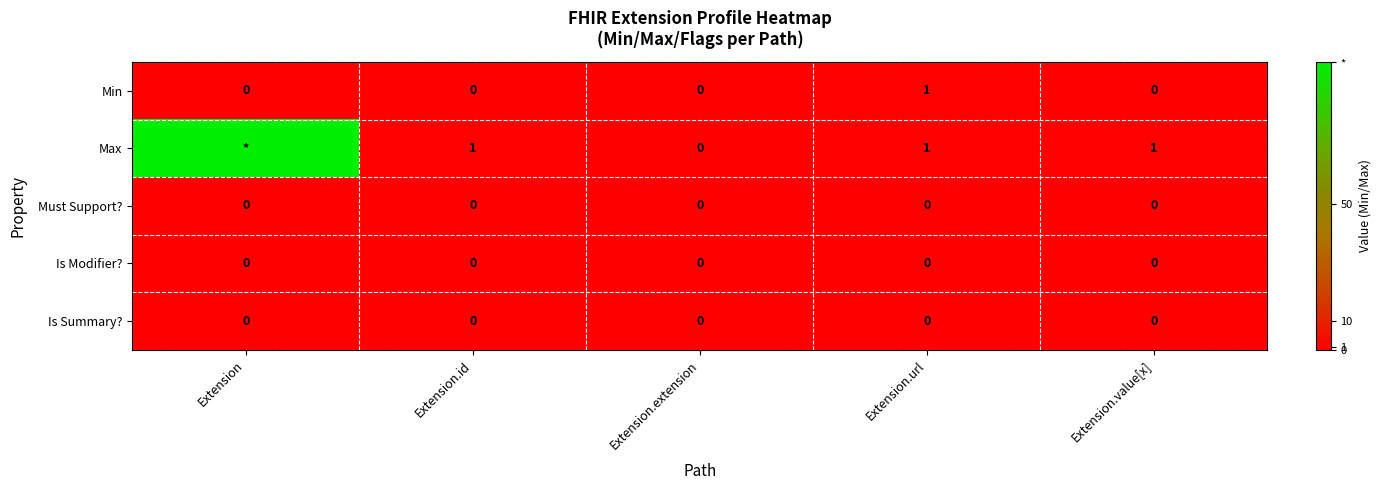

Between Extension.url and Extension.value[x], which series saw the biggest shift?

Min